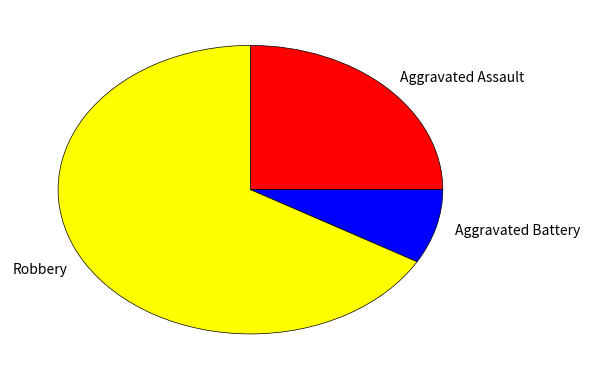

Count the number of slices in the pie.

3